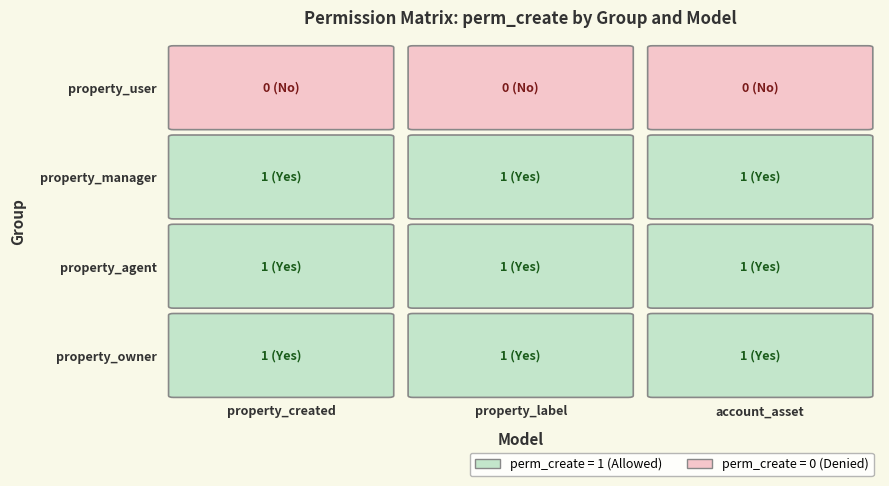

Rank the series by their maximum value, from highest to lowest.

property_manager, property_agent, property_owner, property_user